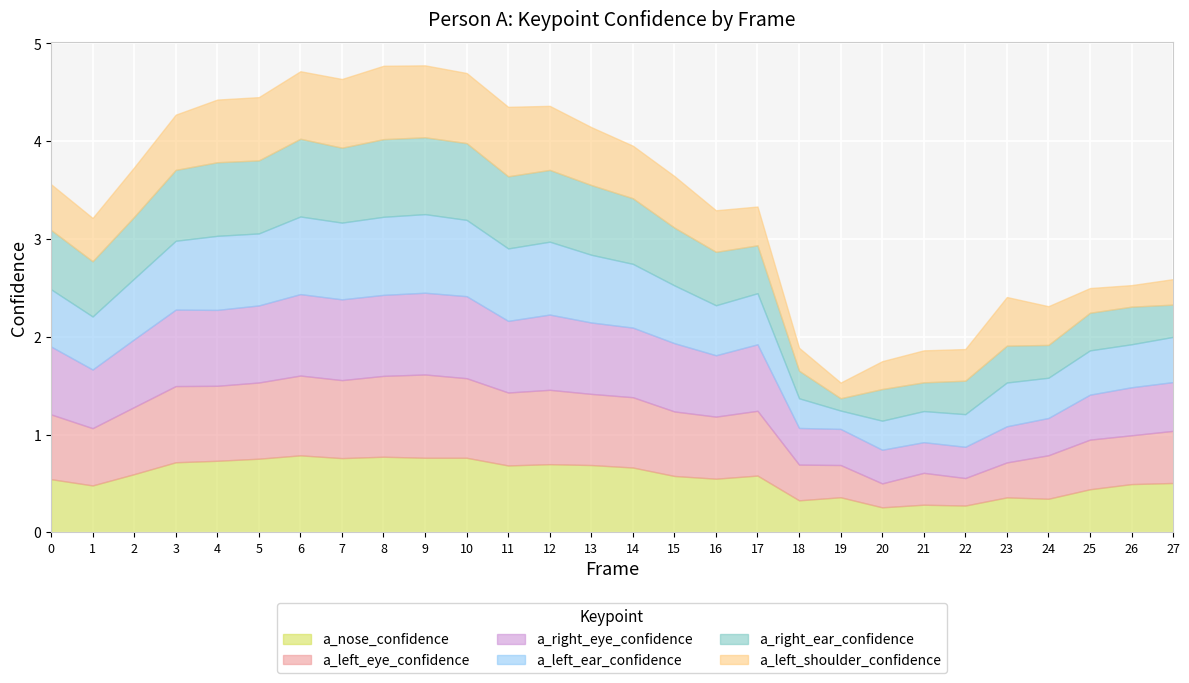

How many lines are shown in the chart?

6